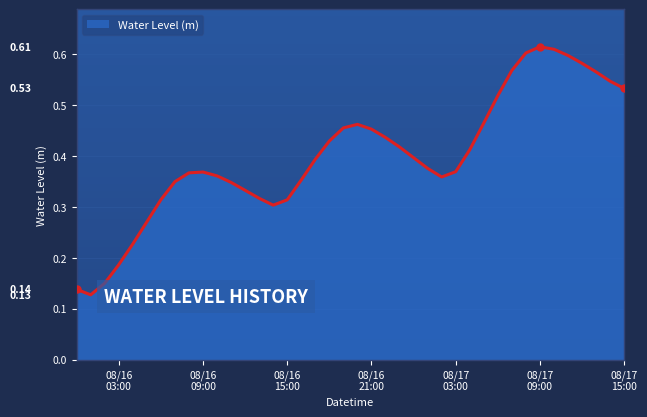

What is the label of the 33rd point from the right?

2024-08-16 07:00:00